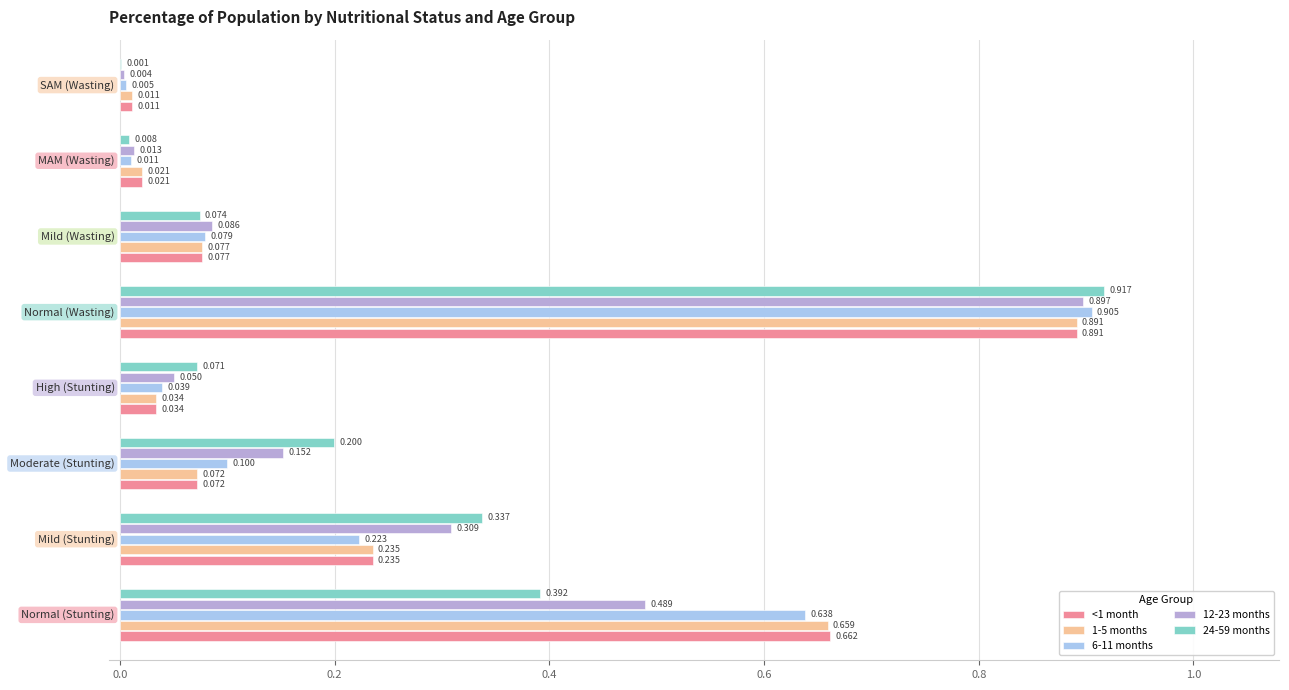

What are all the series names shown in the legend?

<1 month, 1-5 months, 6-11 months, 12-23 months, 24-59 months